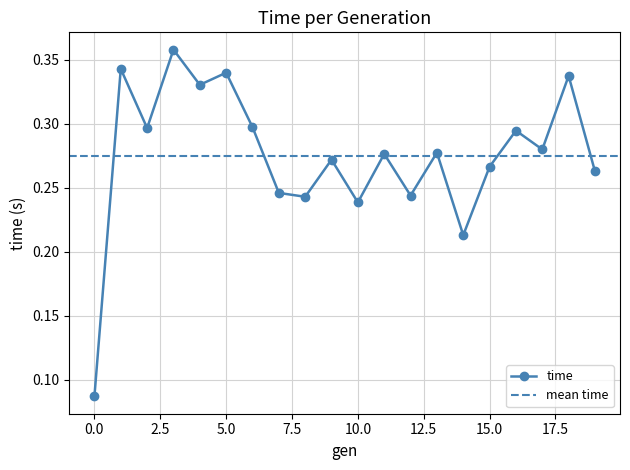

Which has a higher value, 6 or 16?

6